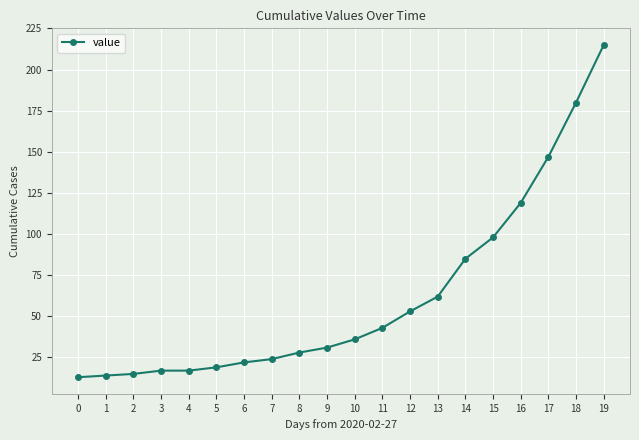

Where is the data nearest to the value 114?

16